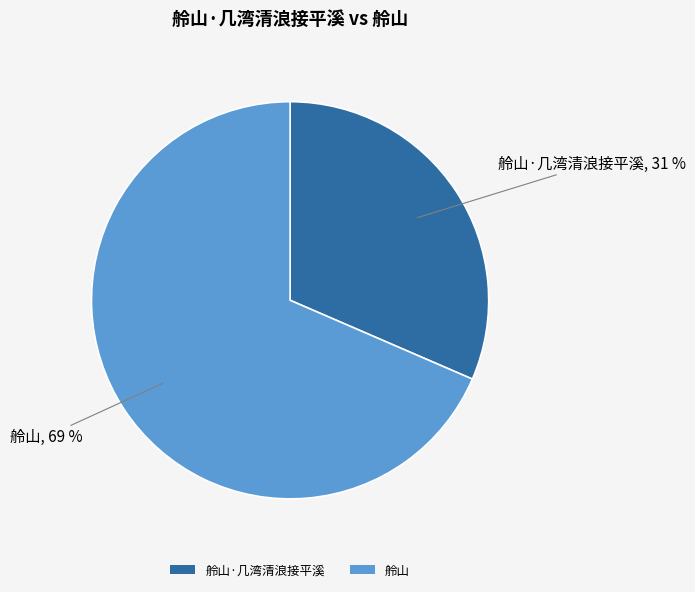

What percentage is the 舲山 slice, to the nearest percent?

69%